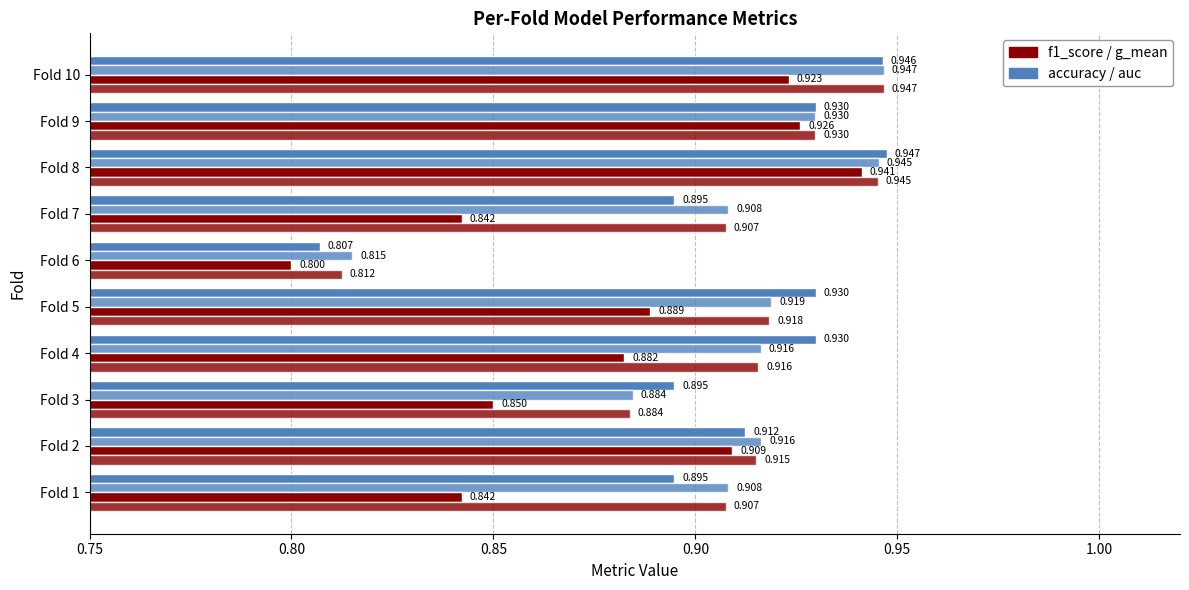

How many categories are shown in the chart?

10